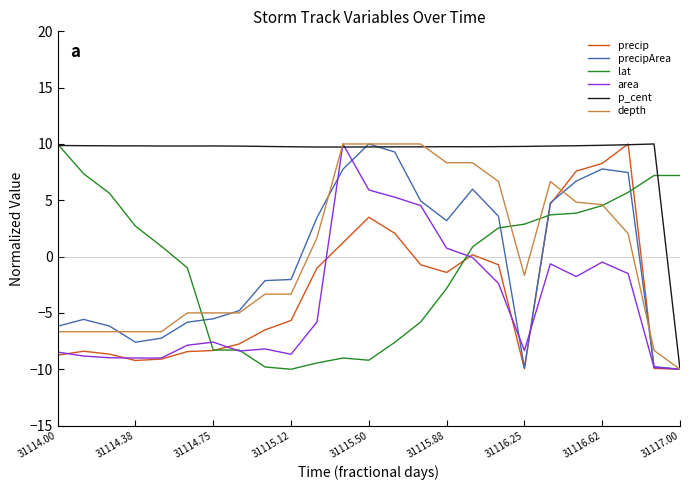

What is the lowest value of the lat series?

-10.0